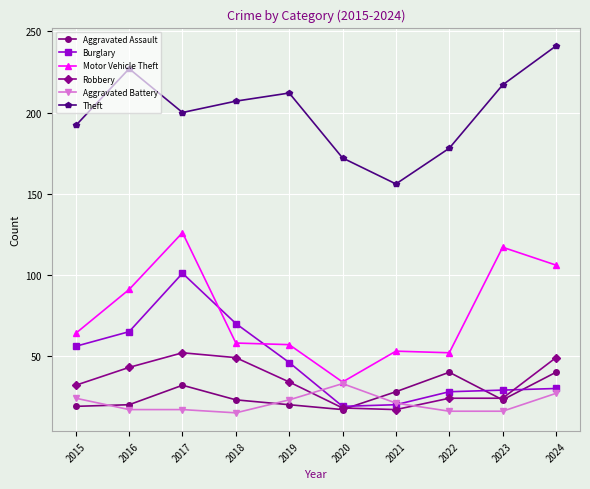

Where is the first local minimum for Theft?

2017